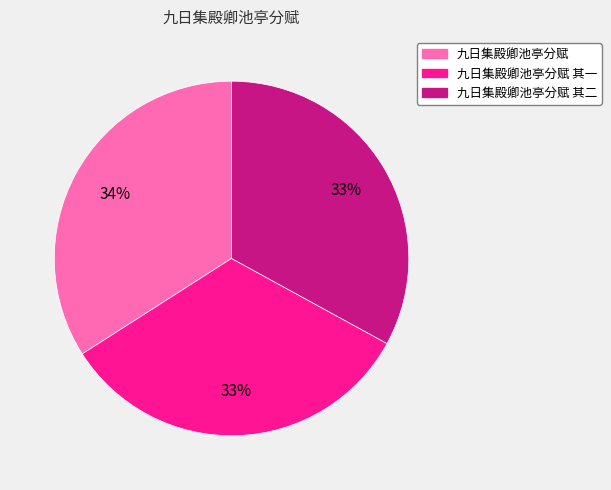

Is there a majority slice in this chart?

No